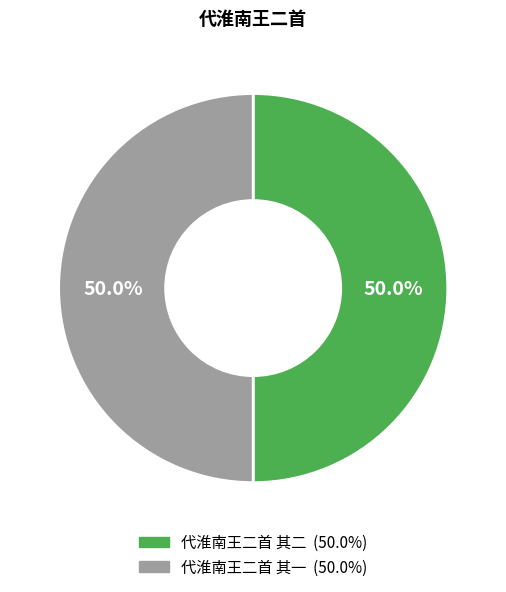

Approximately how many times larger is the value at 代淮南王二首 其二 compared to 代淮南王二首 其一?

1.0